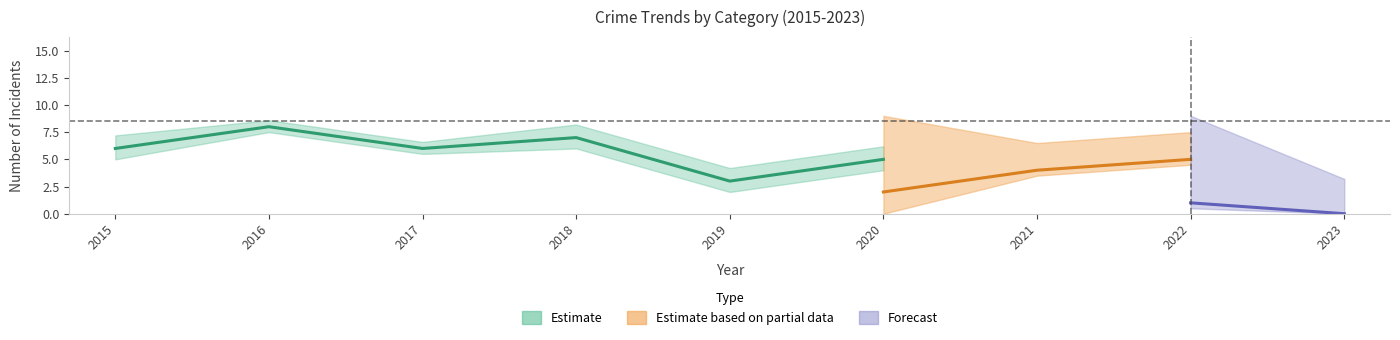

Which category has the lowest value in the Total series?

2023